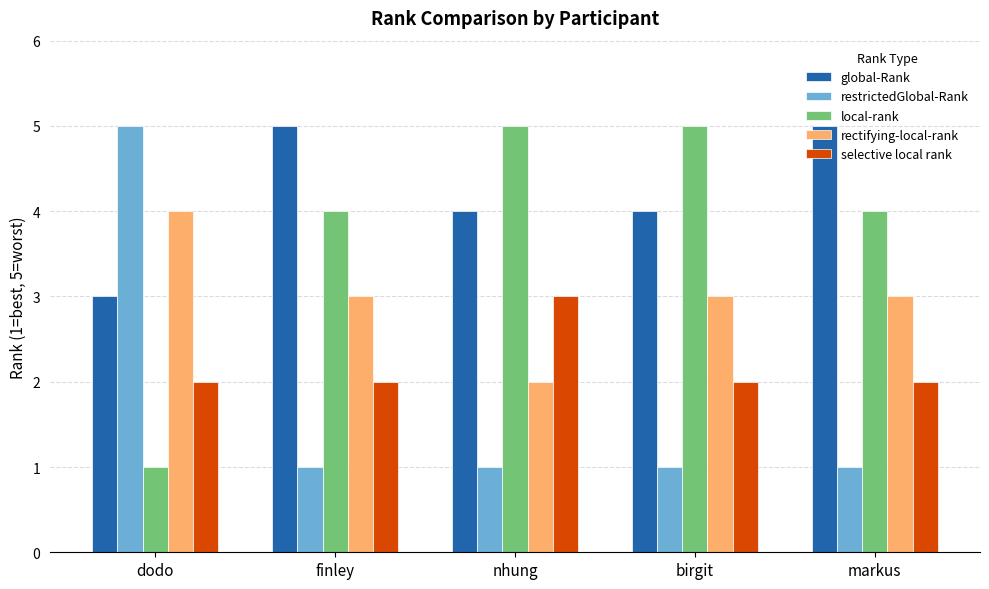

What is the difference between the highest and lowest values at markus?

4